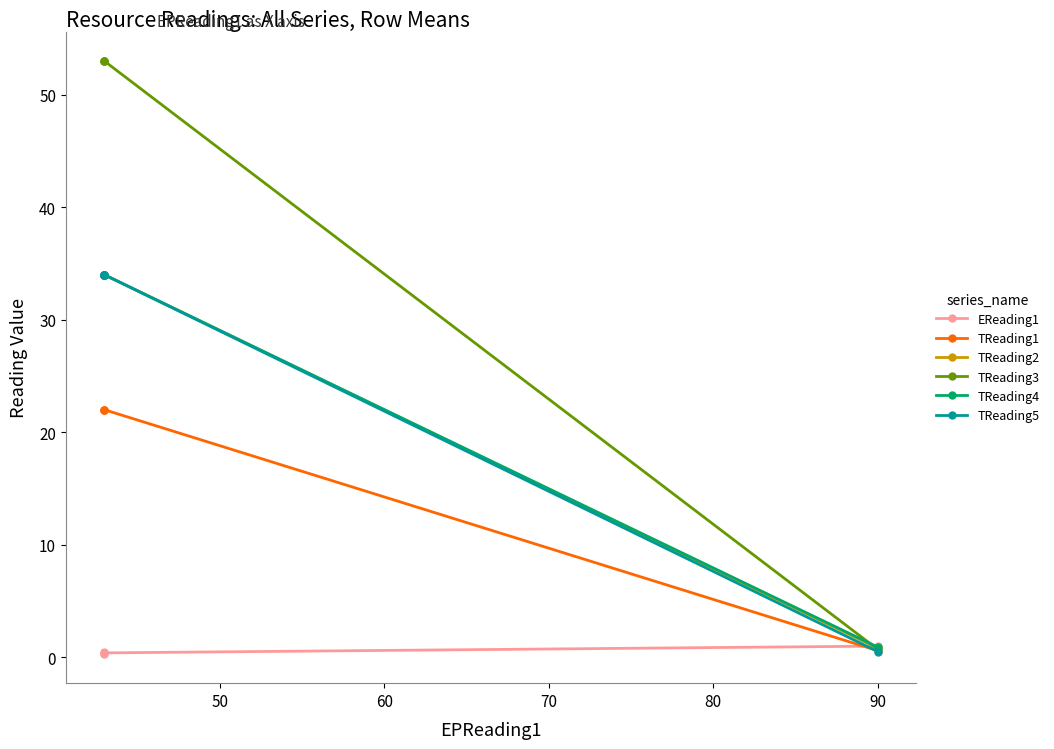

How many values in the TReading4 series are below 34?

1